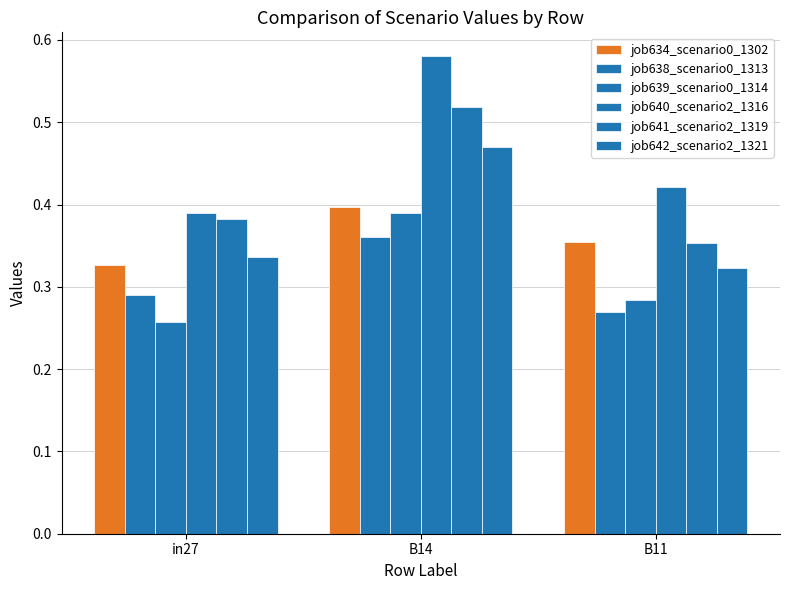

How many groups of bars are there?

3